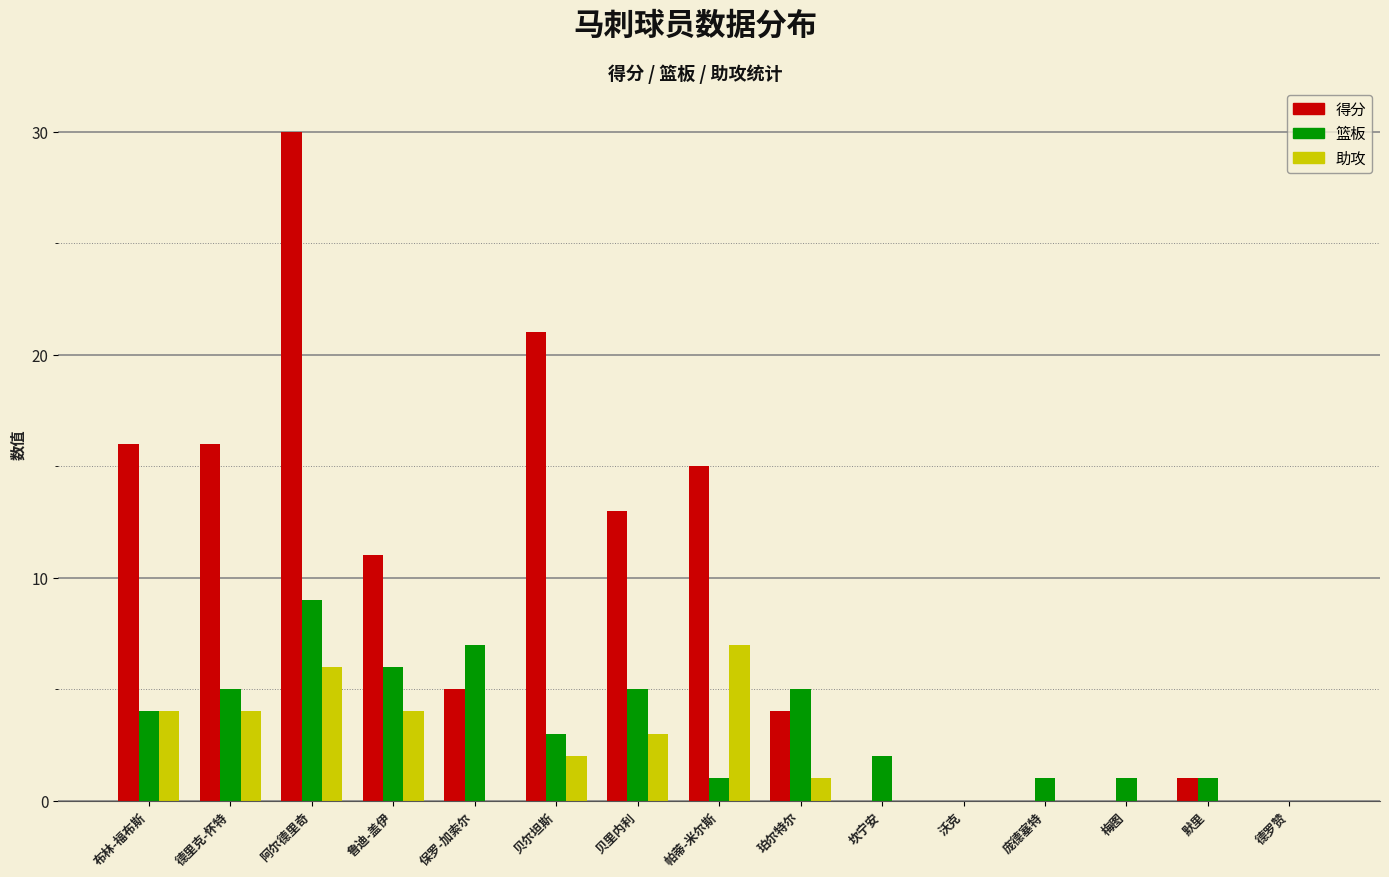

What is the sum of the 助攻 values at 梅图 and 布林-福布斯?

4